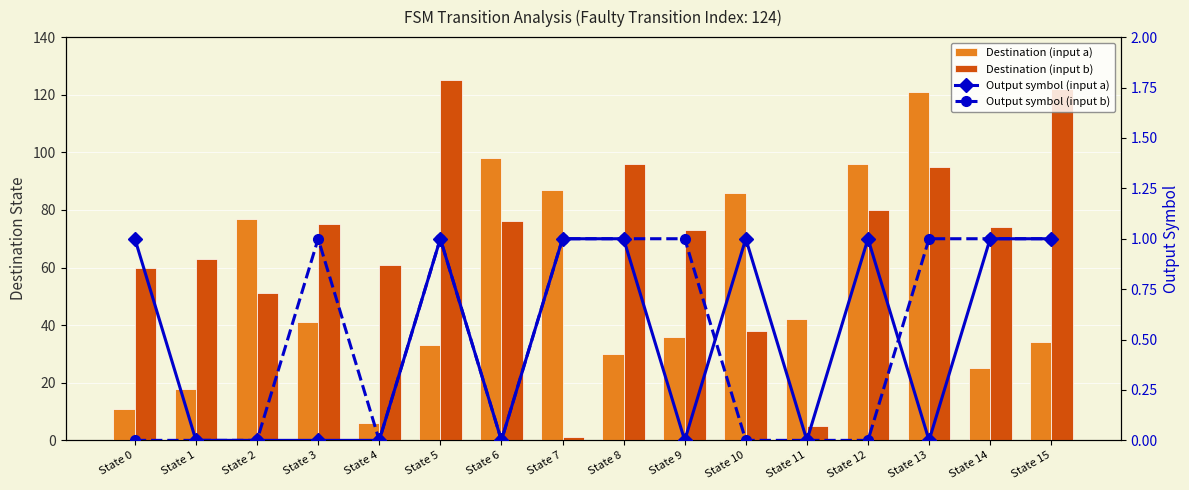

Does the chart contain stacked bars?

No